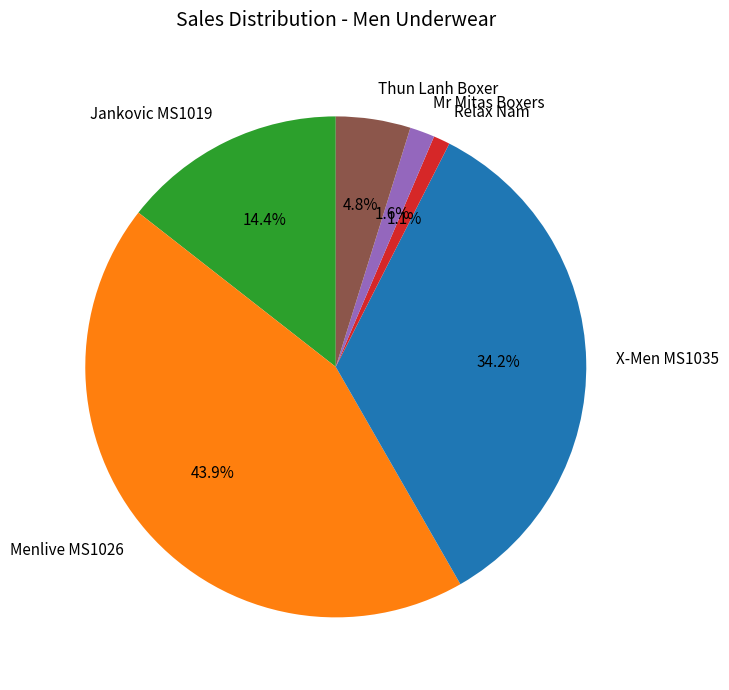

To the nearest percent, what is the average slice percentage?

17%